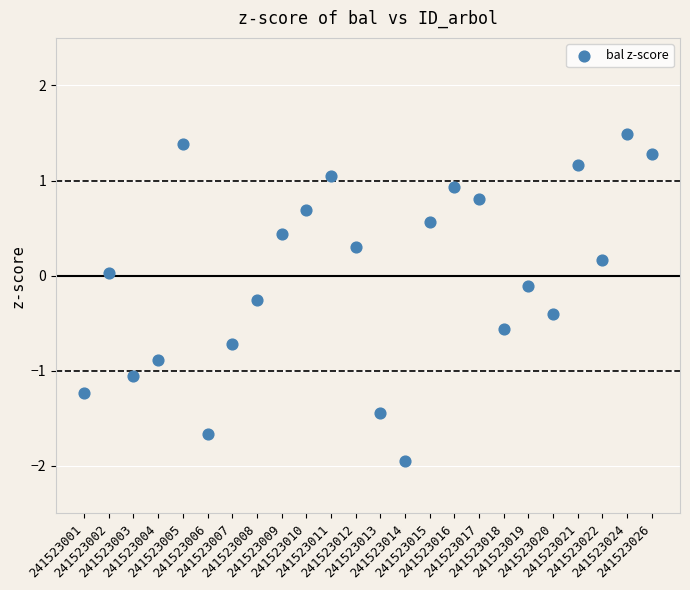

What is the range of Y values (max minus min)?

3.4